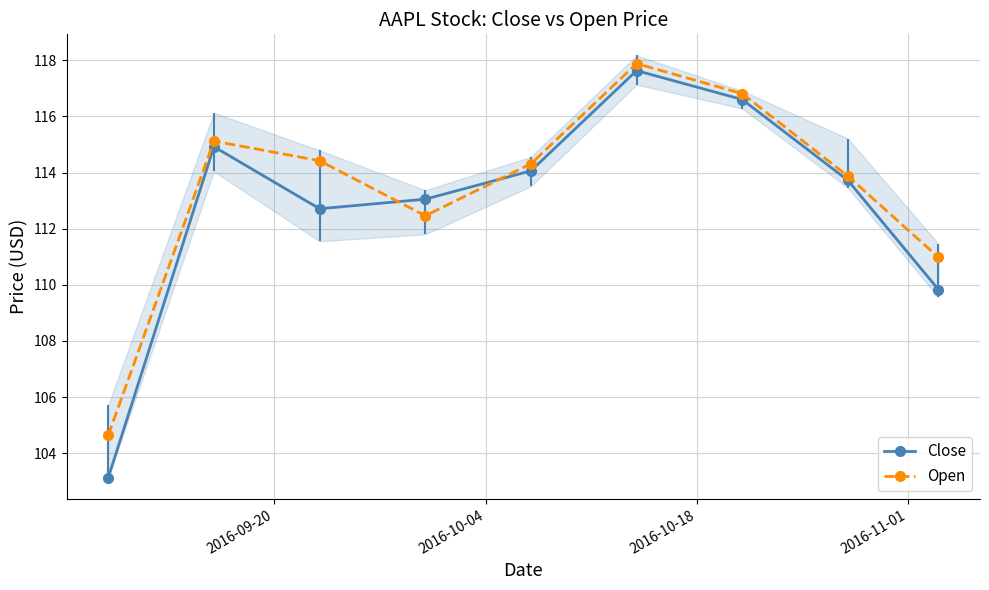

What is the lowest value of the Close series?

103.1